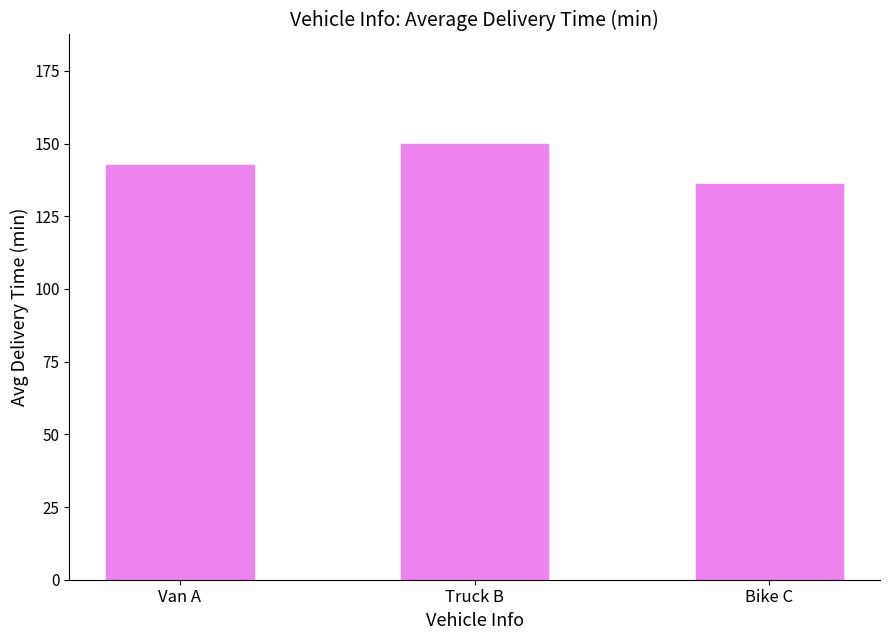

What is the maximum value shown in the chart?

150.0